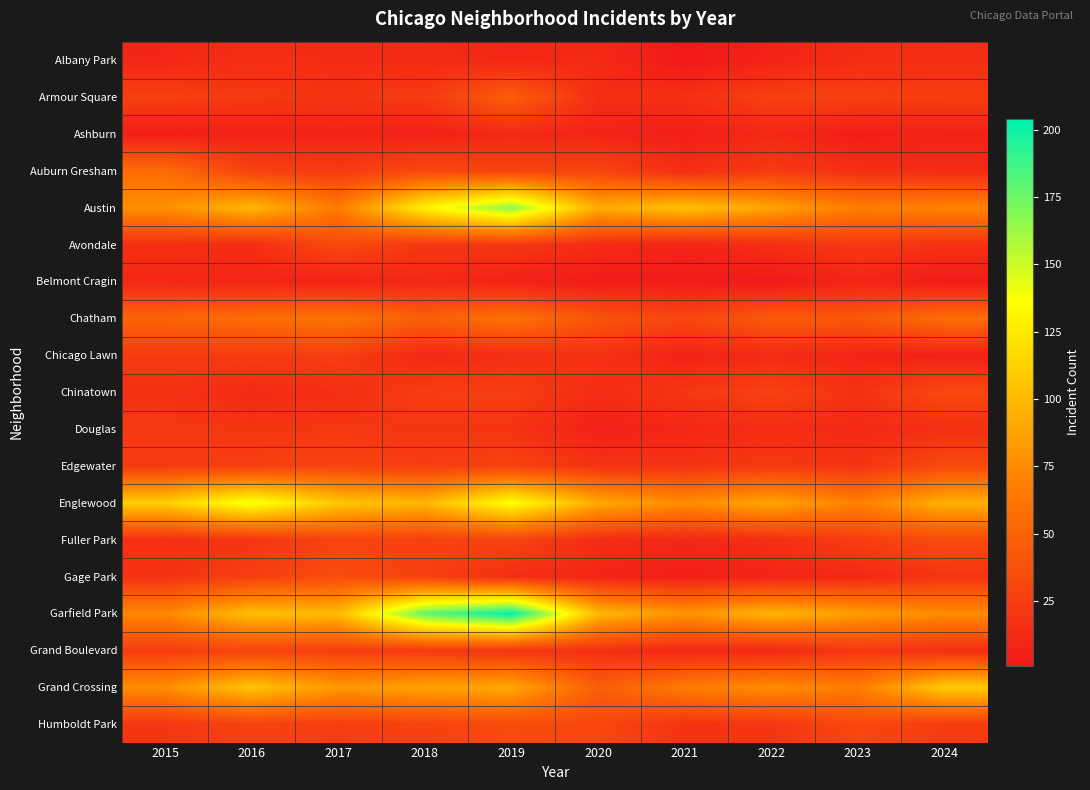

What is the spread (max minus min) of values at 2016?

135